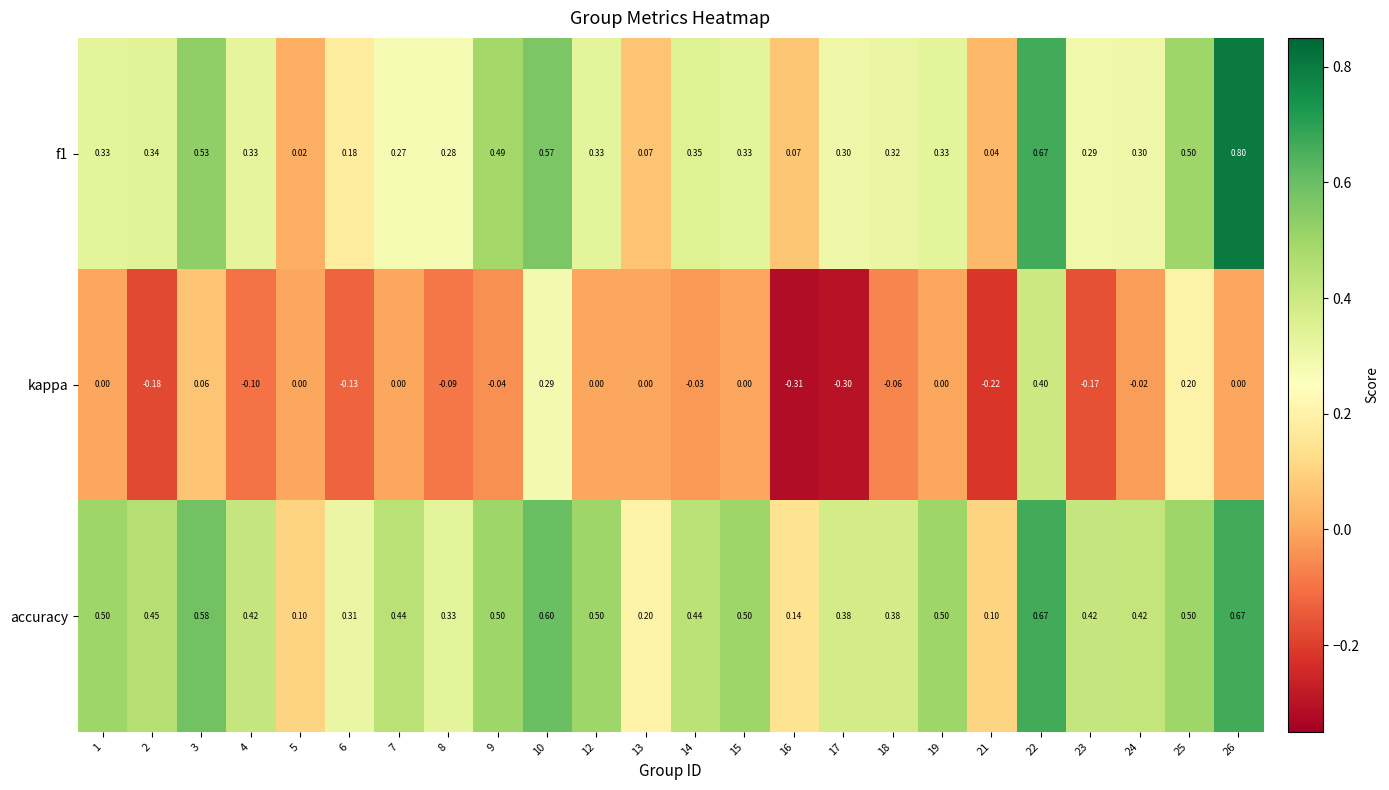

Which series has the largest total across all categories?

accuracy